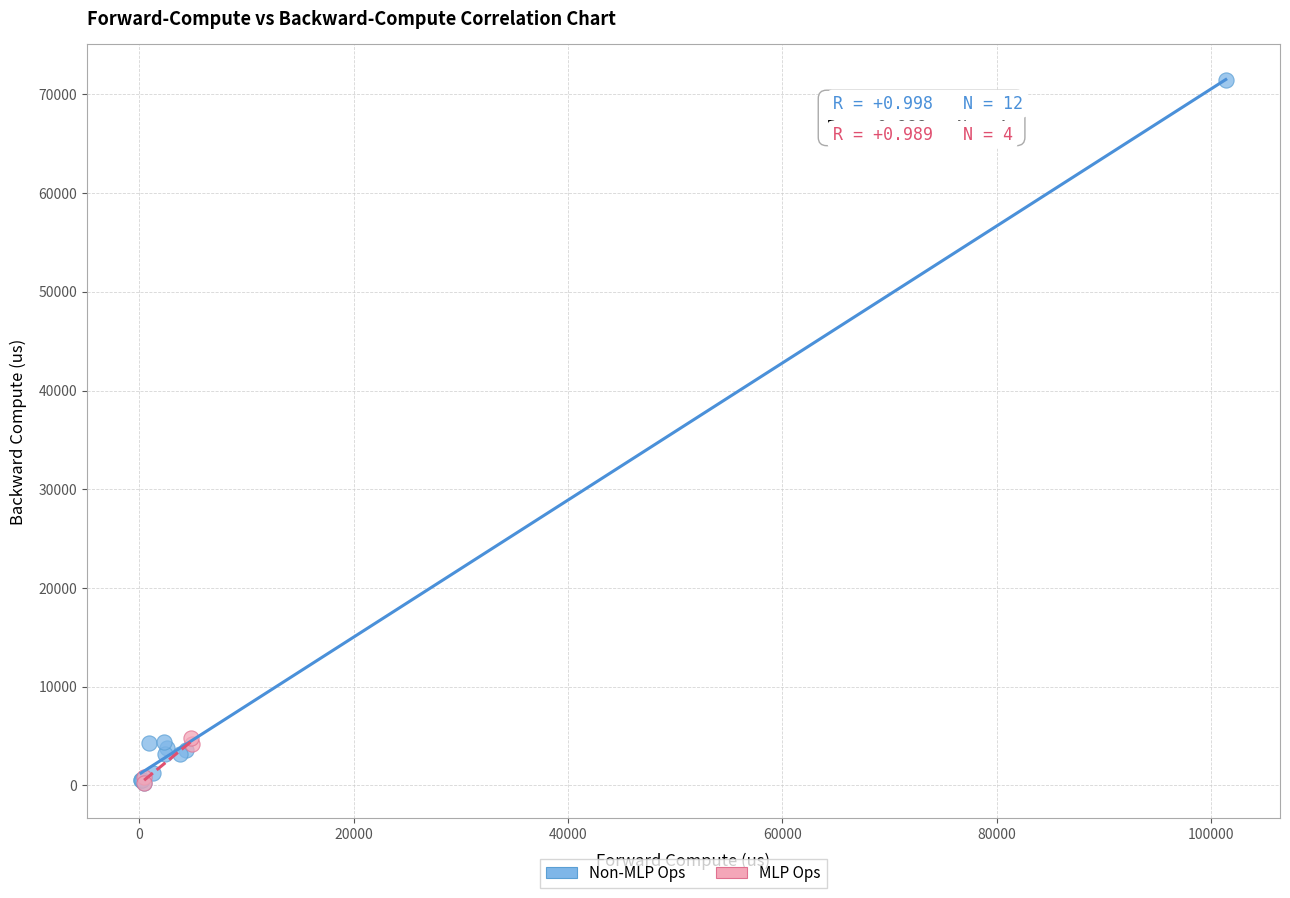

Which series reaches the maximum Y coordinate?

Non-MLP Ops